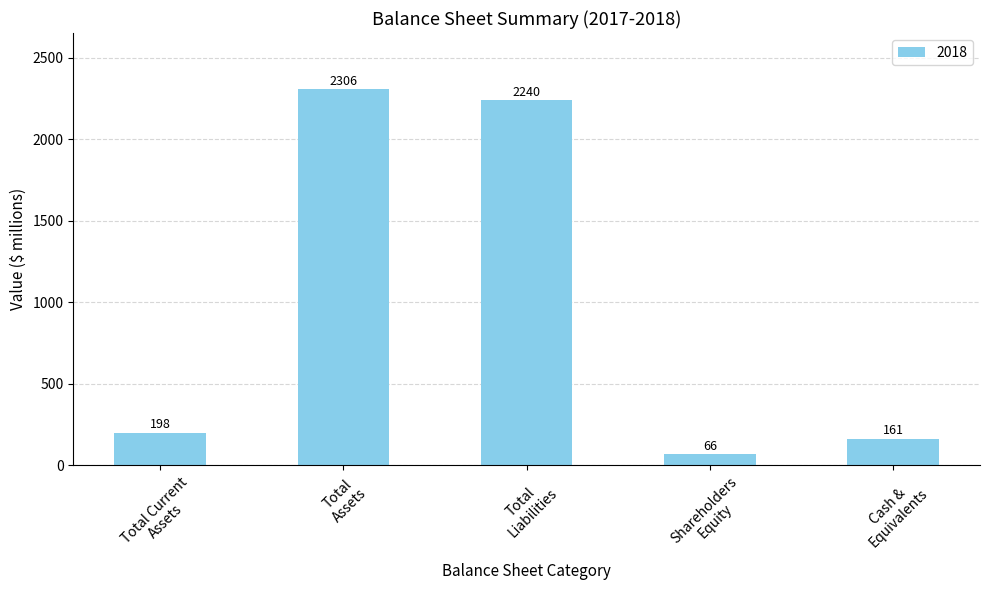

Reading left to right, extract all data points from this chart.

198	2306	2240	66	161